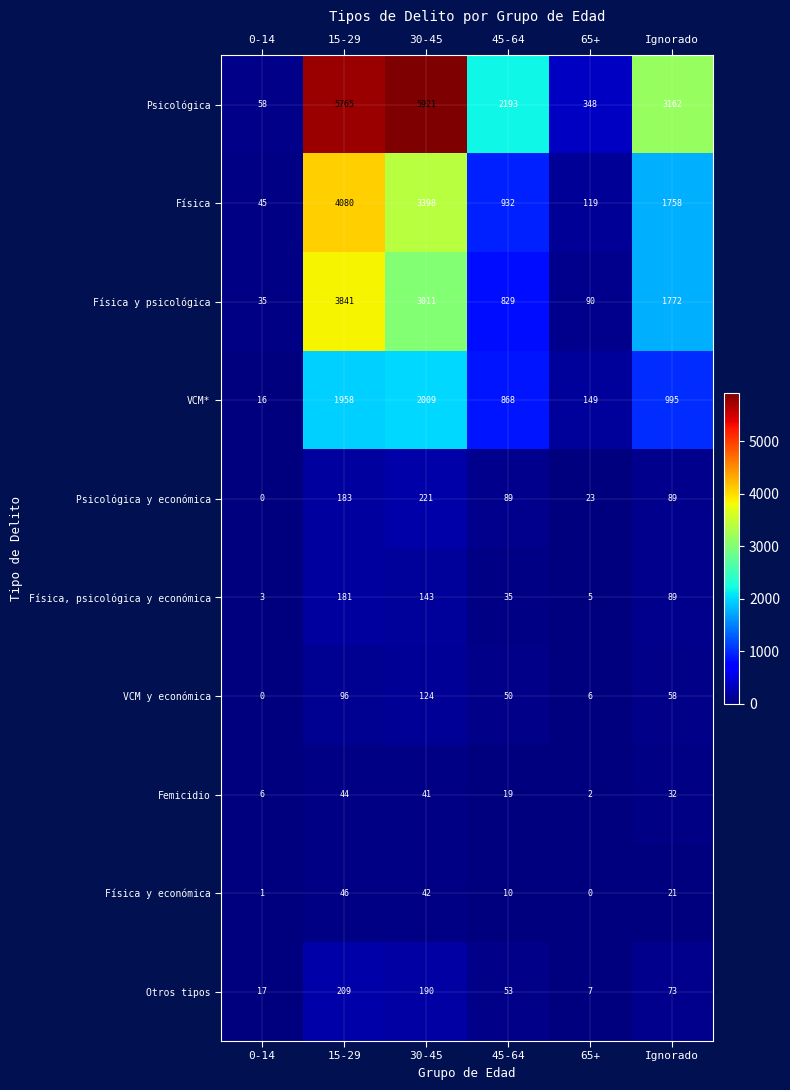

Which series has the largest total across all categories?

Psicológica